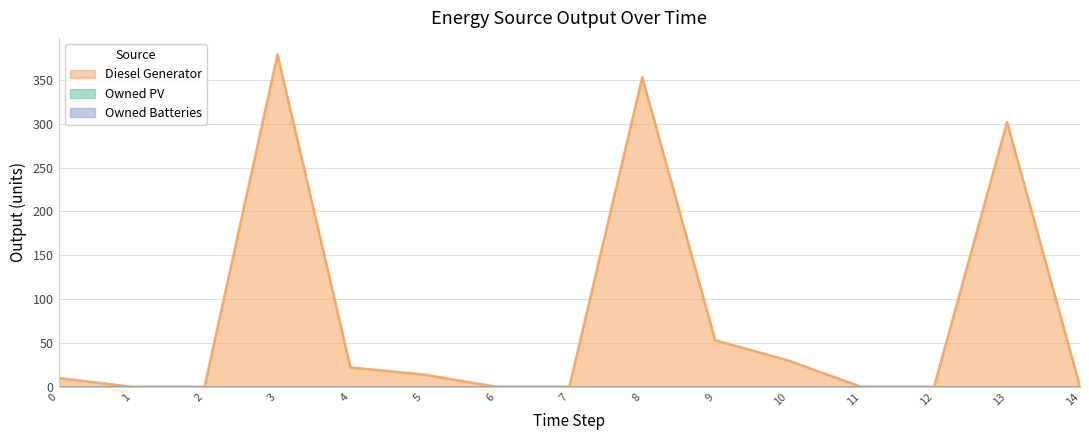

How many lines are shown in the chart?

3